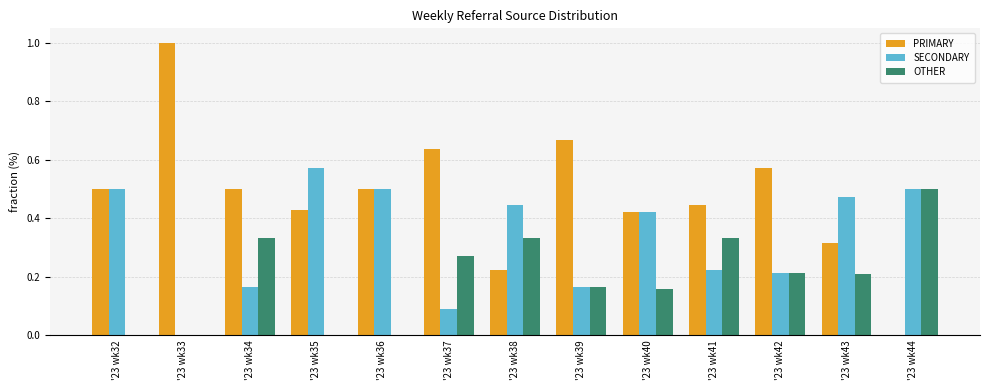

Does the chart contain stacked bars?

No